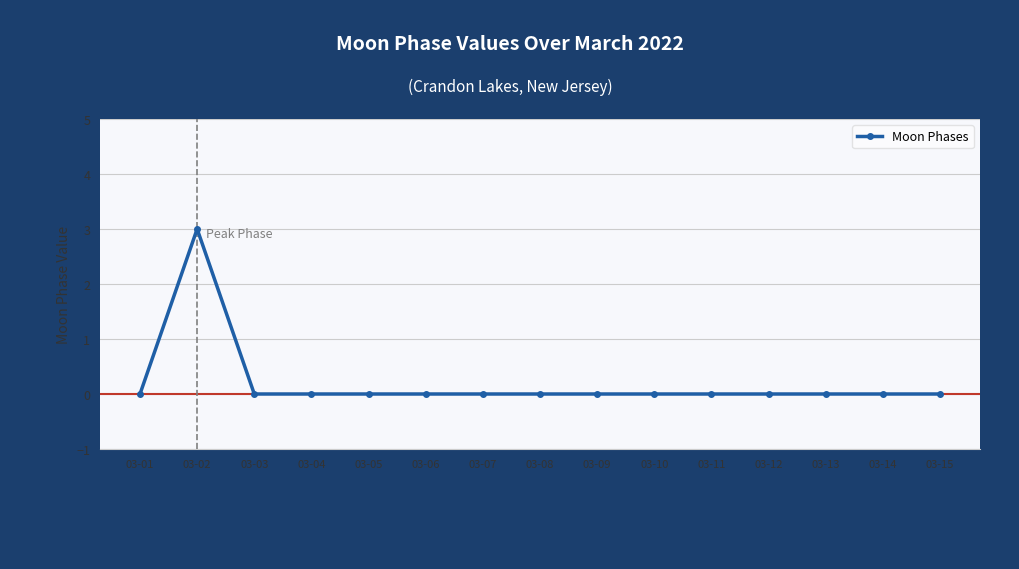

What is the difference between the maximum and second lowest values?

3